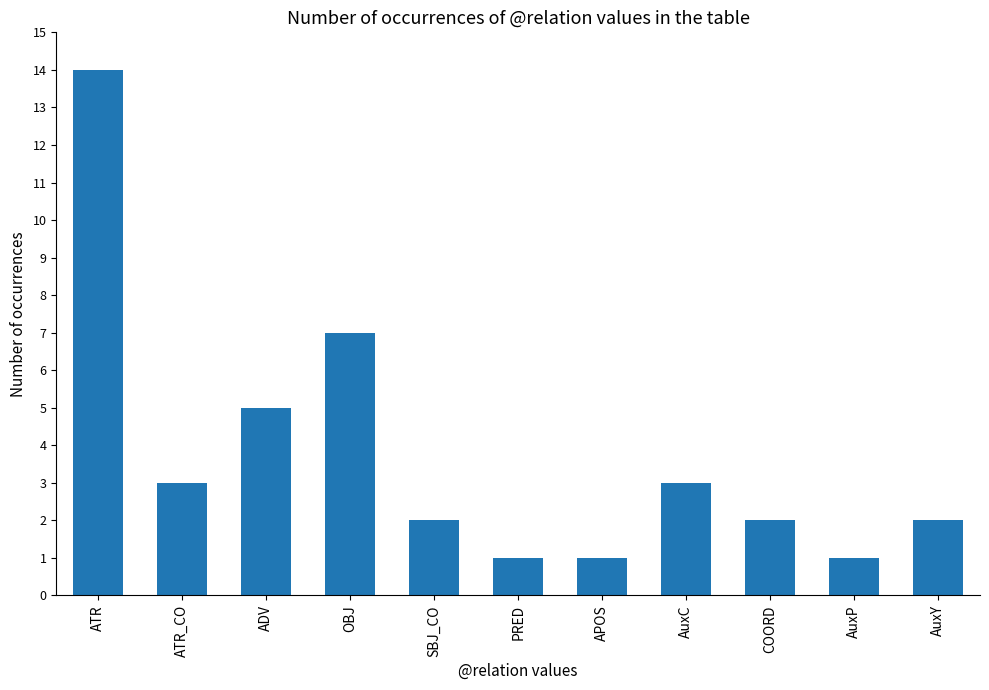

Count the number of data series in this chart.

1